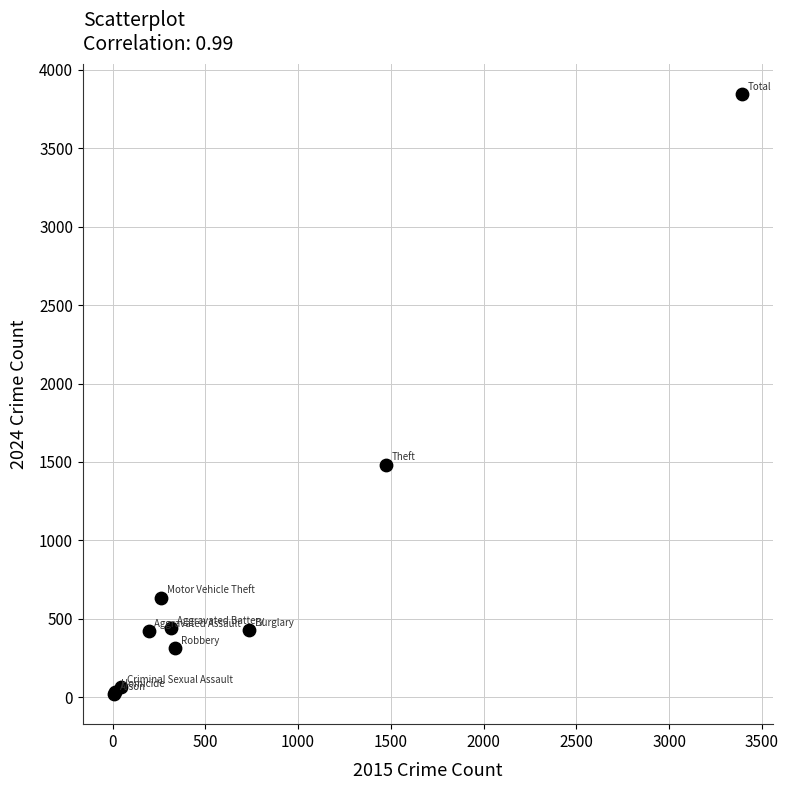

What Y value in the scatter plot is closest to 1932?

1483